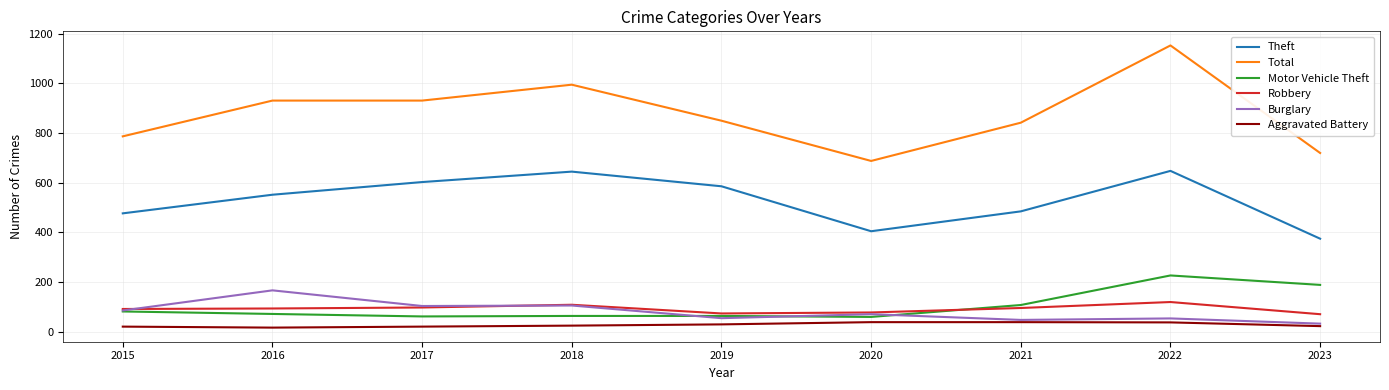

Does the chart display data point markers on the line(s)?

No